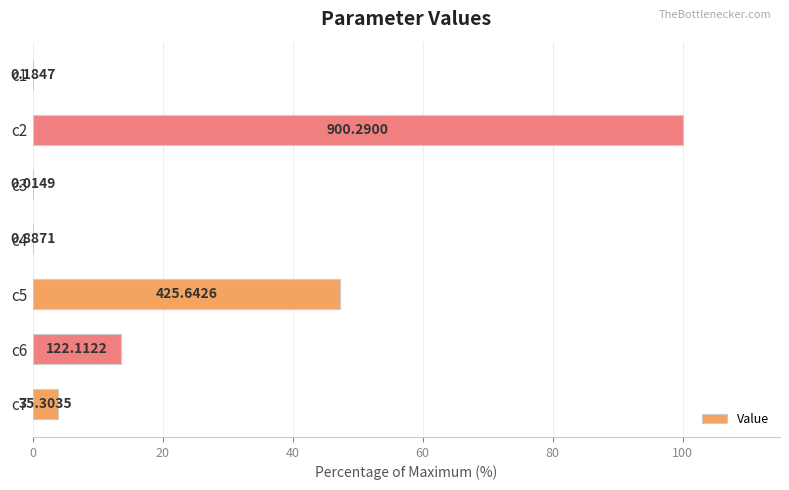

Are the bars horizontal?

Yes